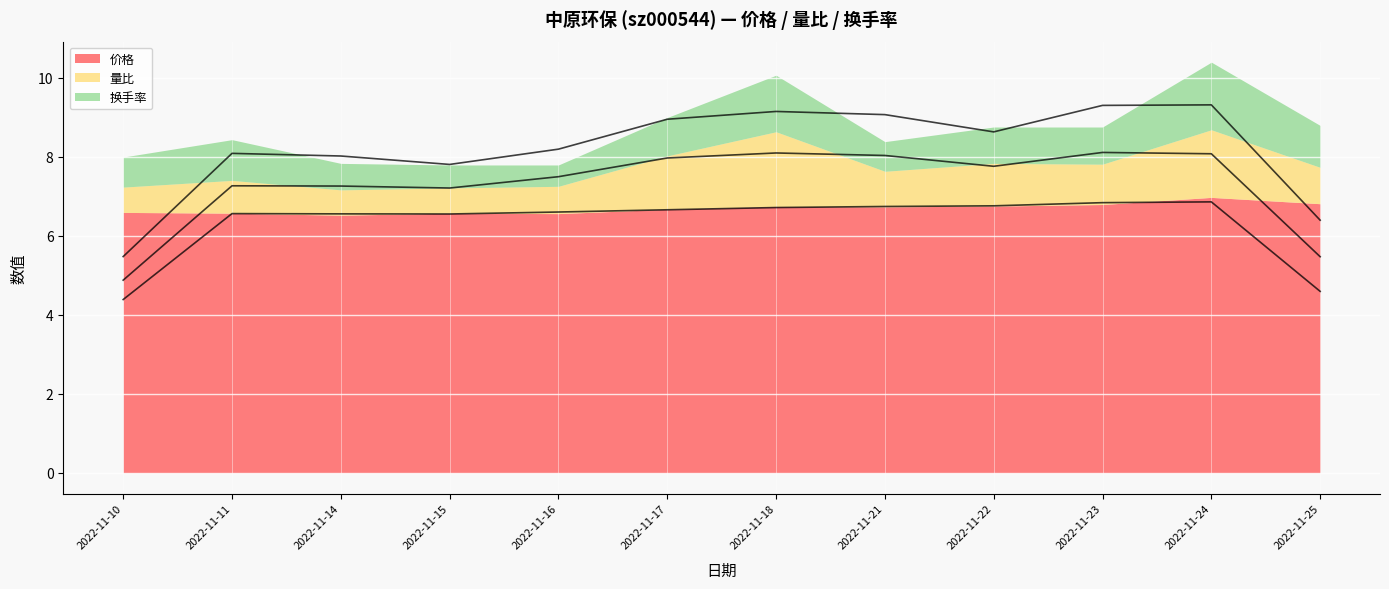

What is the average value of the 换手率 series?

0.9